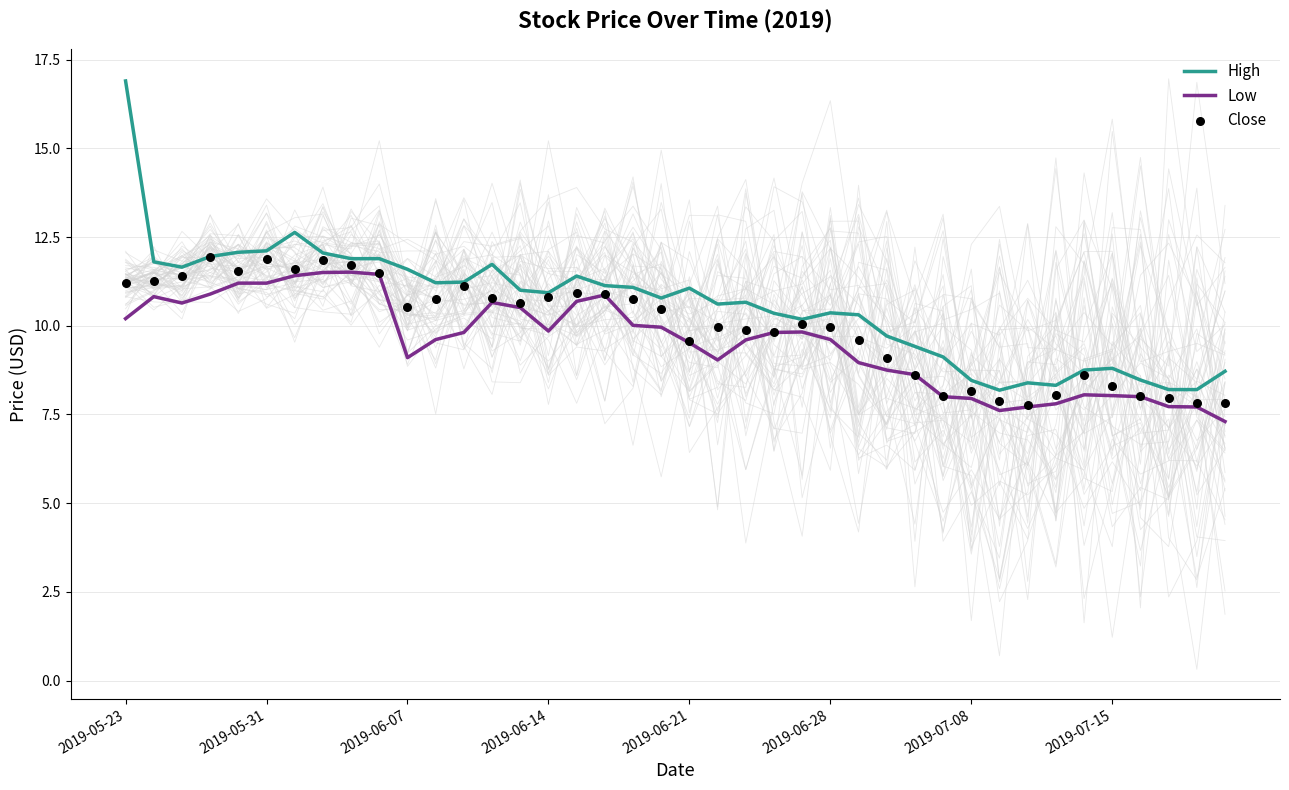

Which series reaches the minimum Y coordinate?

Low